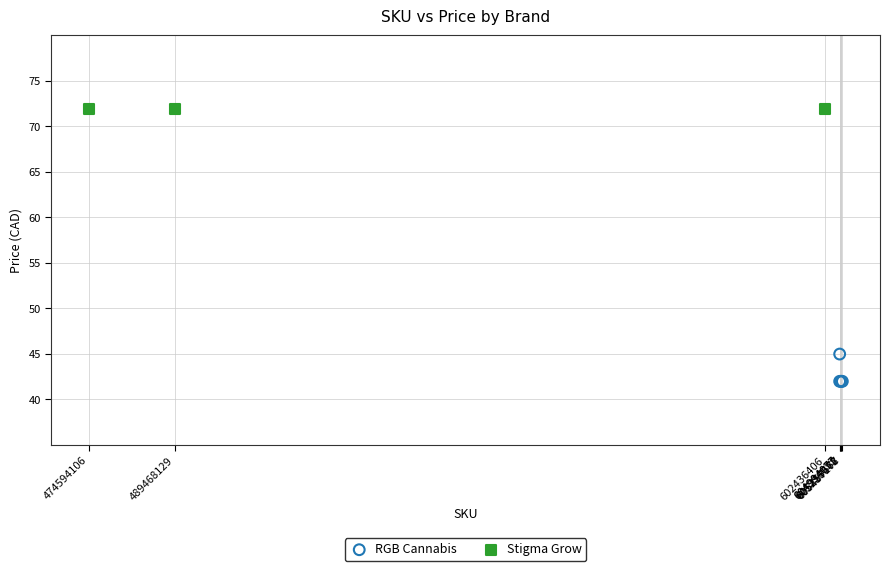

Which series reaches the maximum Y coordinate?

Stigma Grow